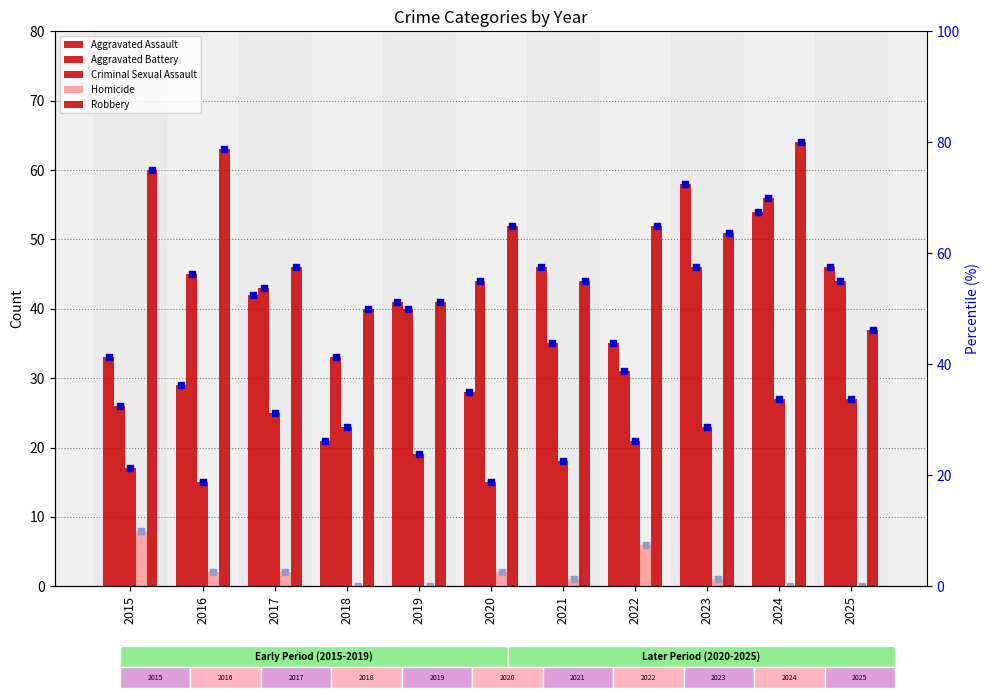

Which series has the largest Y range (max minus min)?

Aggravated Assault